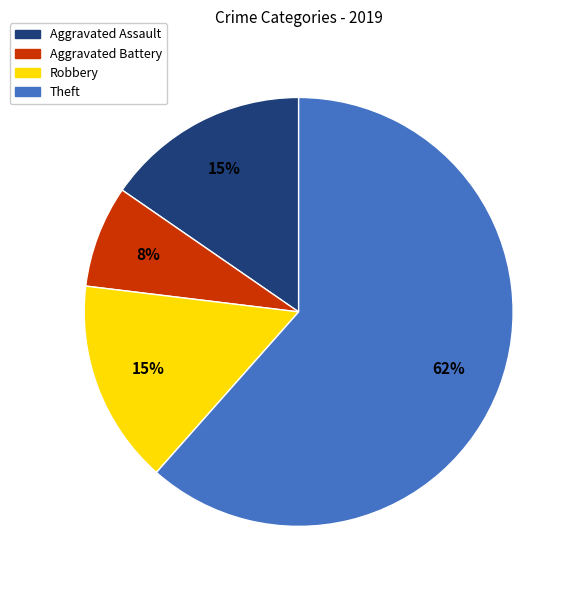

To the nearest percent, what is the difference between the largest and smallest slice percentages?

54%